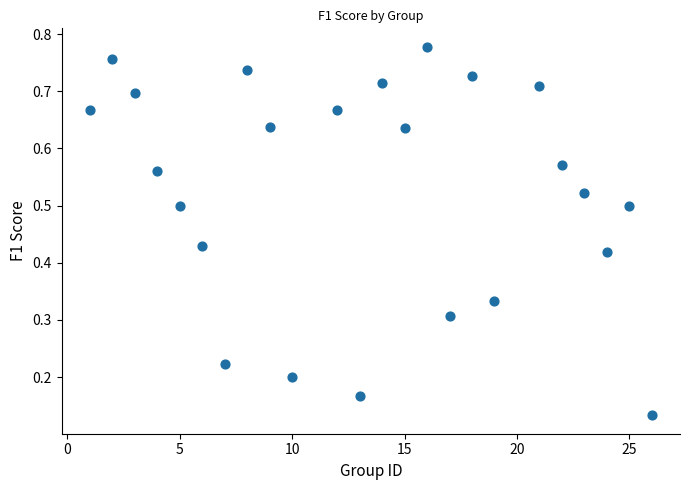

Count the number of points in this scatter plot.

24